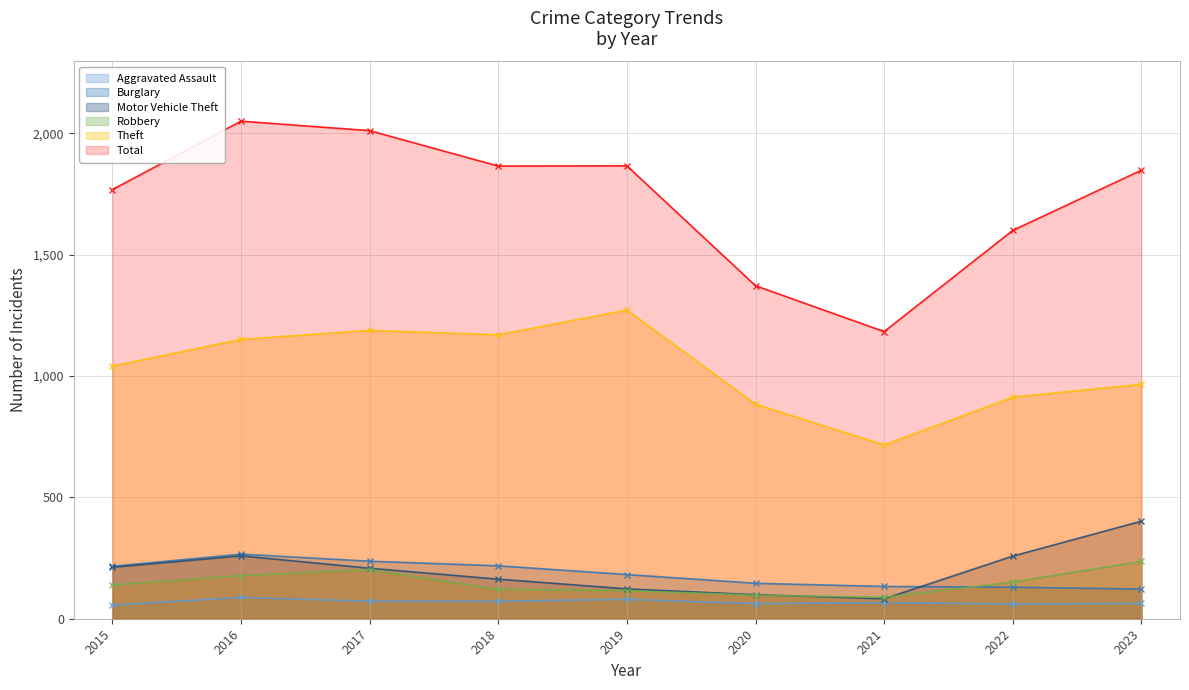

At how many categories does at least one series exceed 909?

9